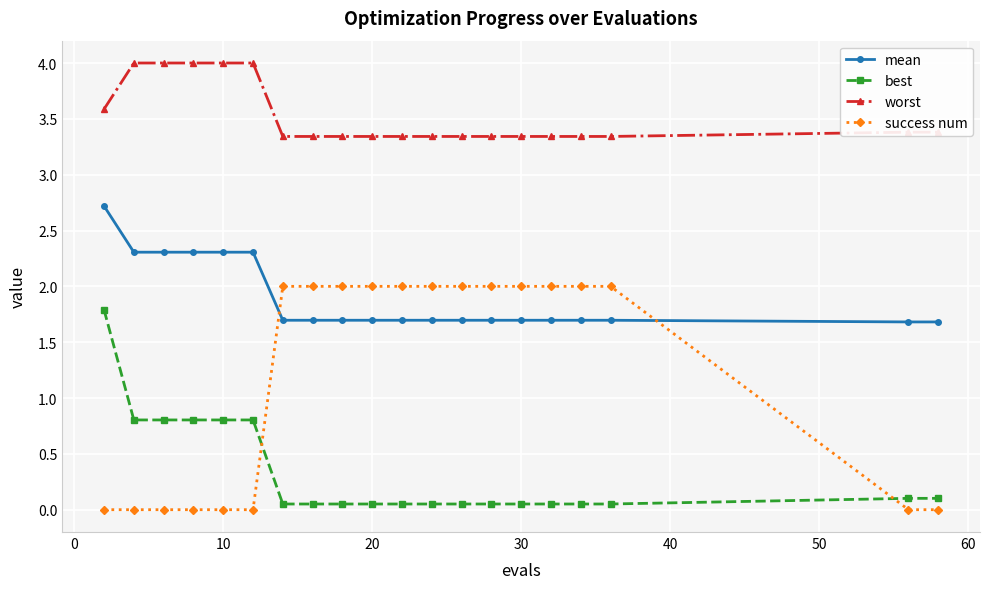

What is the difference between the second highest and second lowest values in the worst series?

0.7